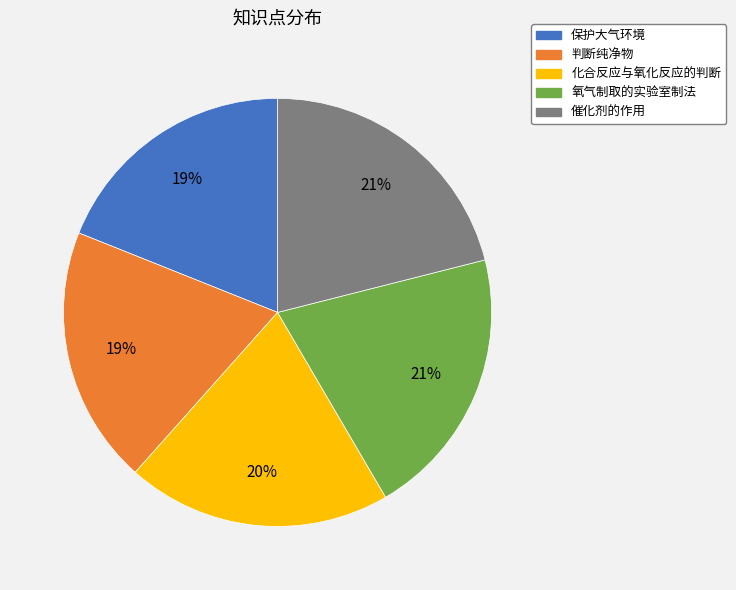

Is it true that 化合反应与氧化反应的判断 is 12% of the pie?

False